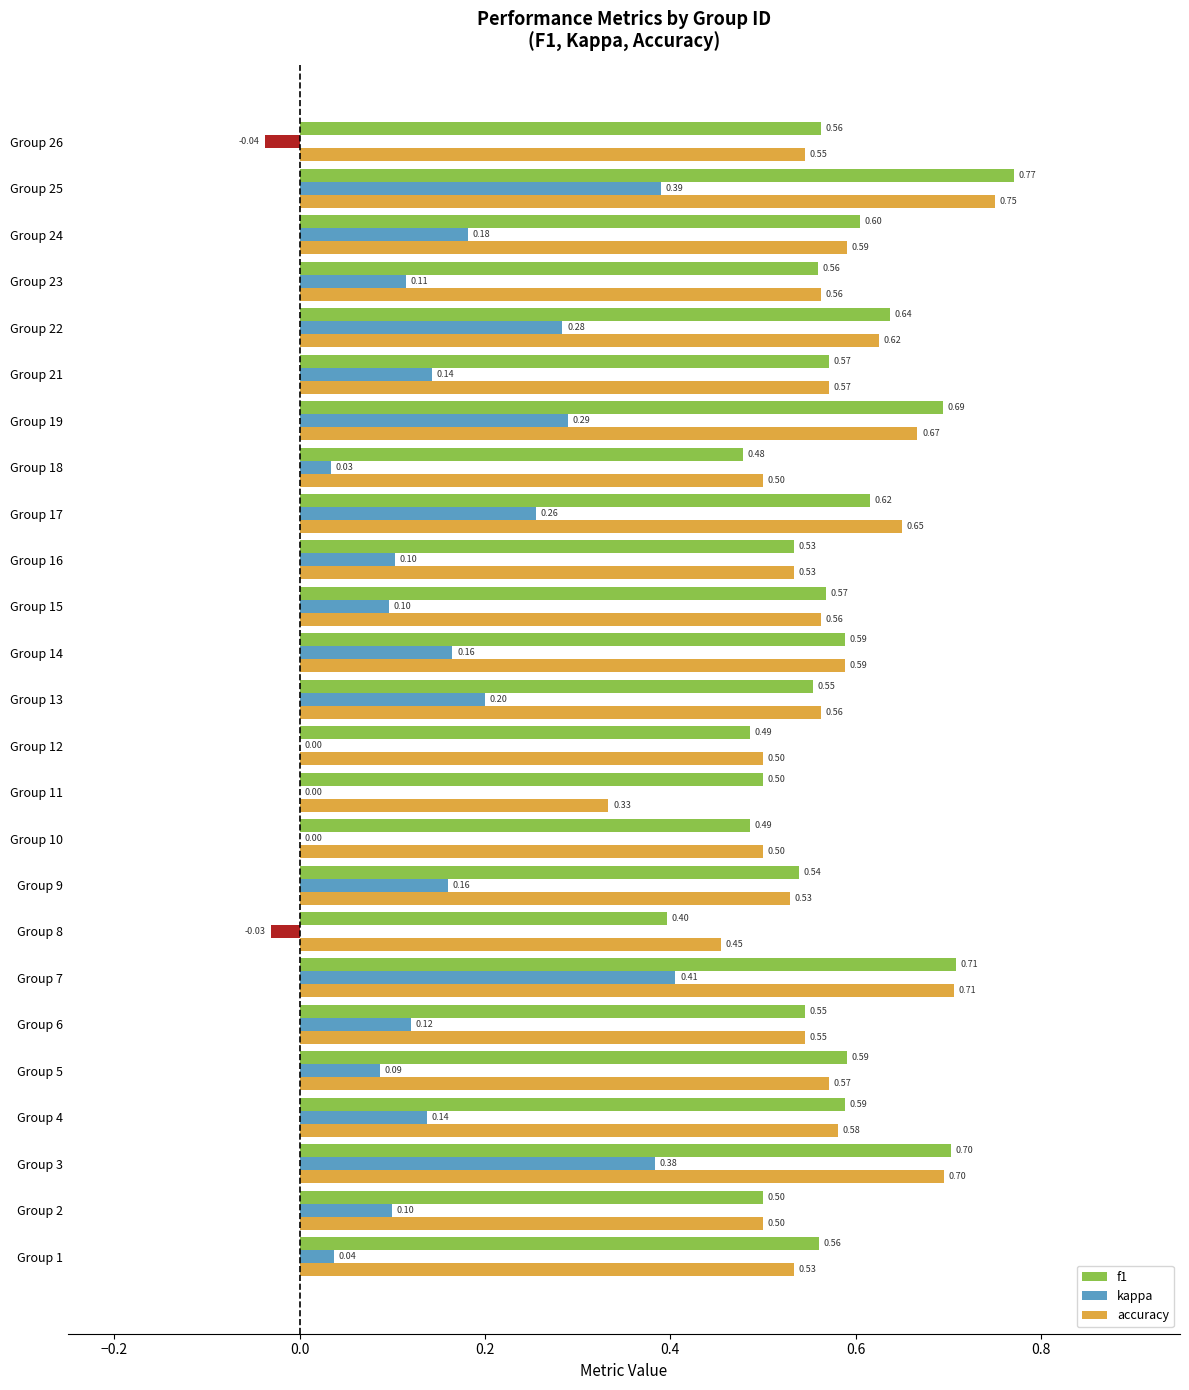

Between Group 3 and Group 23, which series saw the biggest shift?

kappa